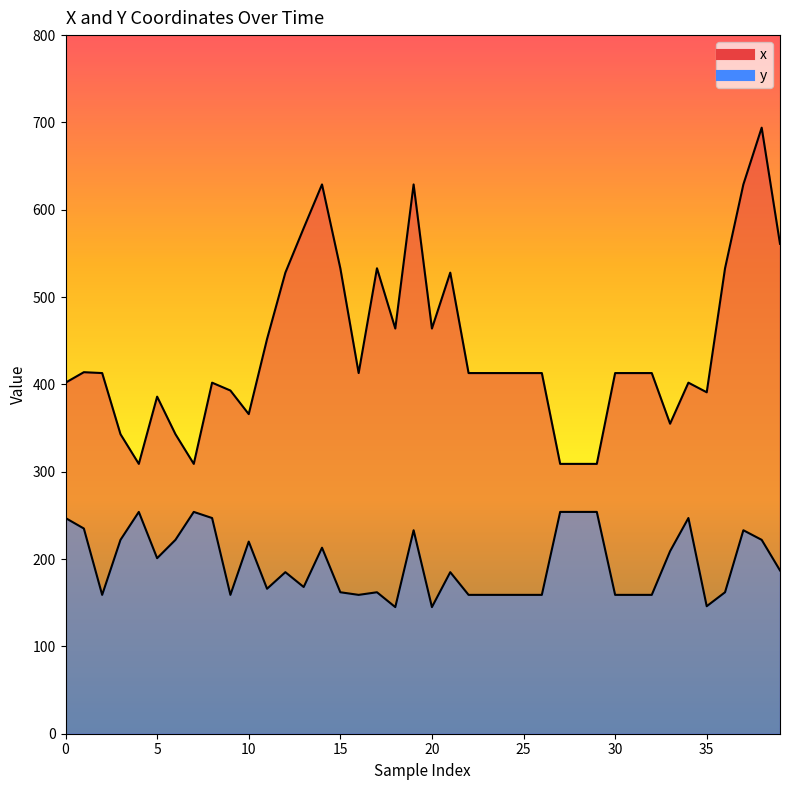

How many lines are shown in the chart?

2